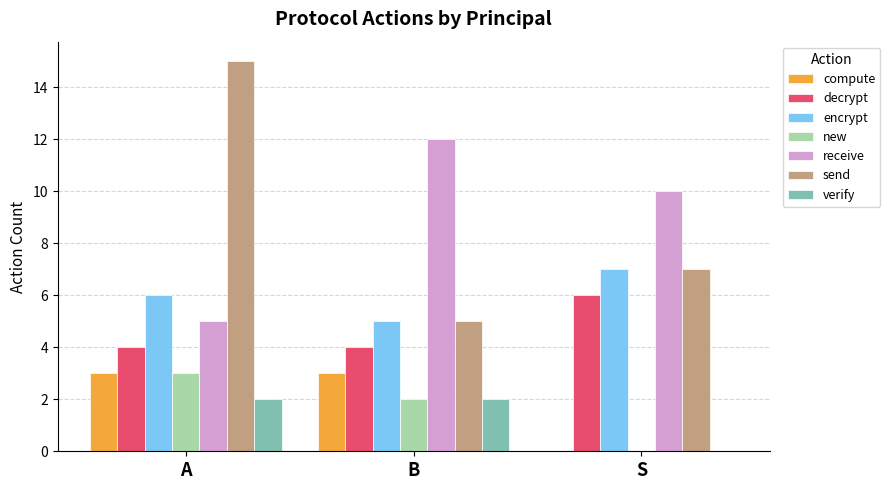

Which category has the highest value in the receive series?

B